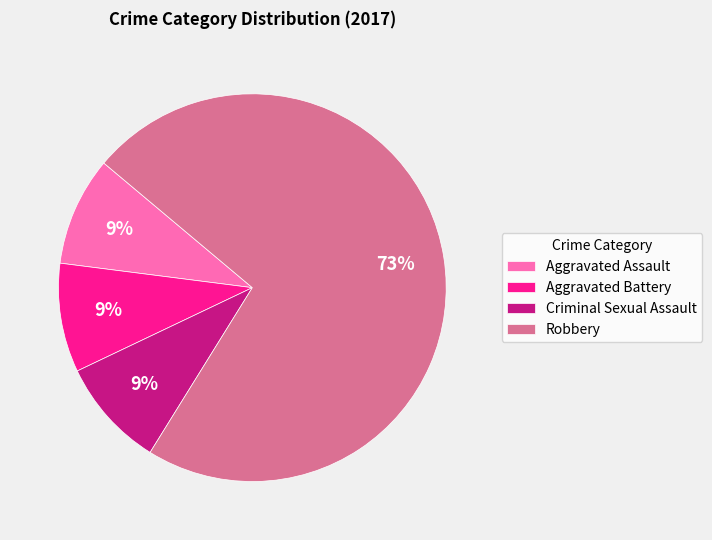

To the nearest percent, what is the combined percentage of Aggravated Assault and Robbery?

82%